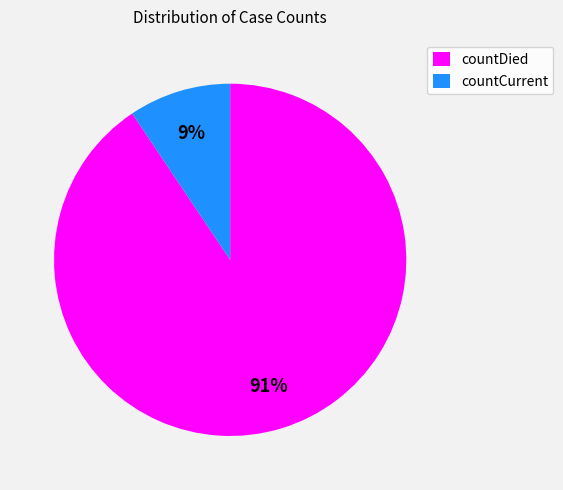

Is the sum of countDied and countCurrent greater than half?

Yes